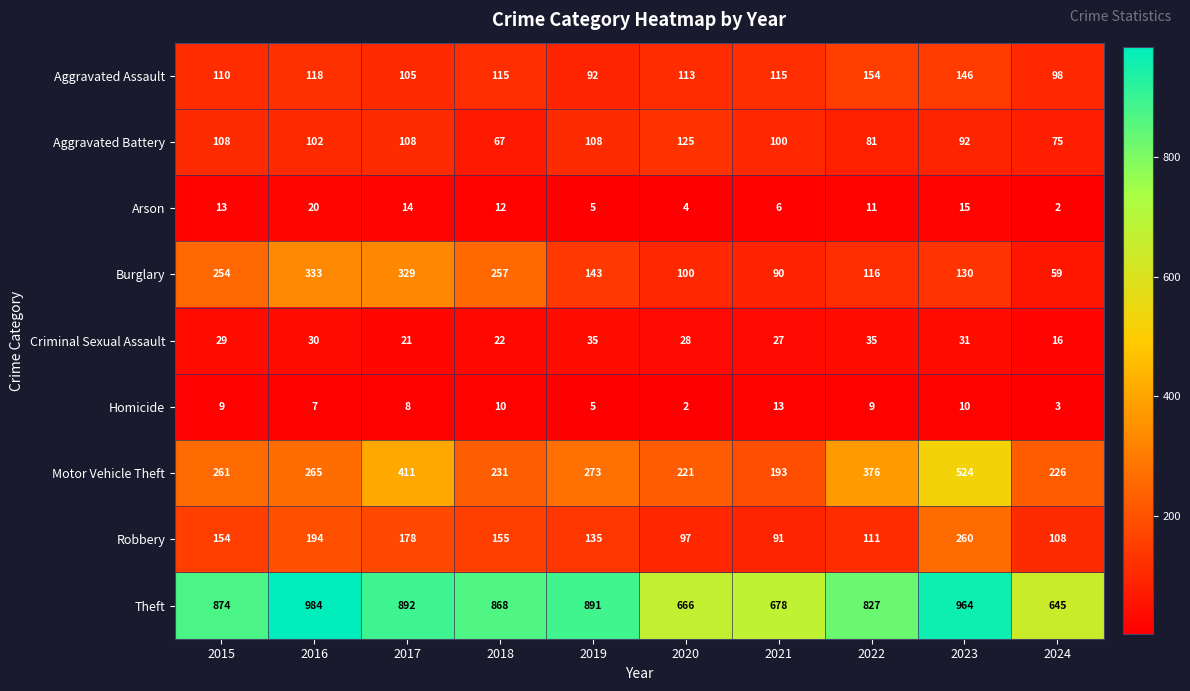

Which category has the lowest value in the Arson series?

2024